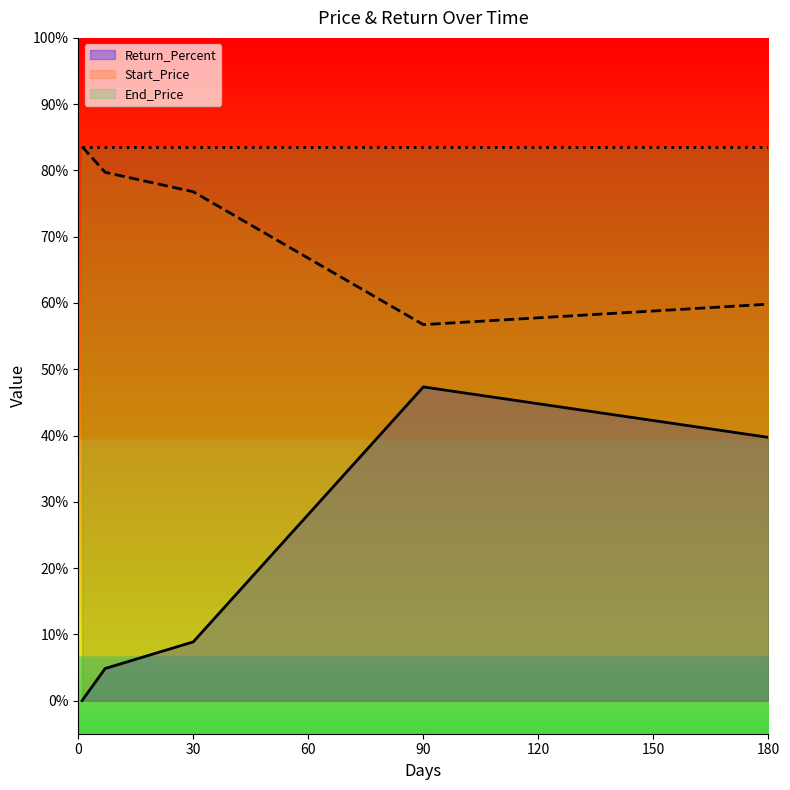

True or false: Return_Percent and Start_Price cross at least once.

False